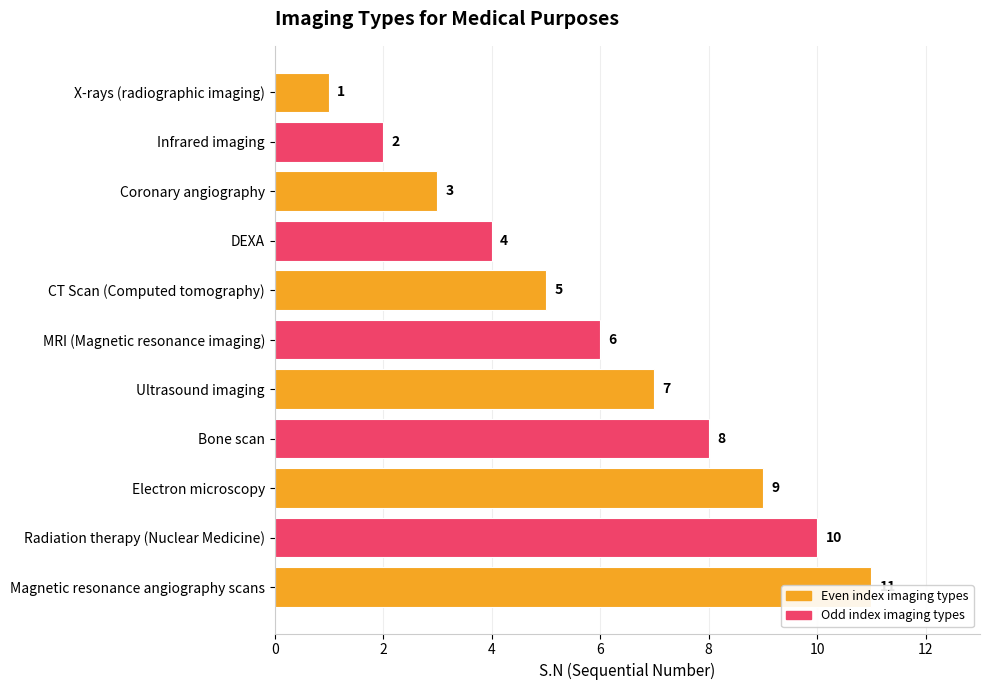

True or false: the data shows 1 at Coronary angiography.

False